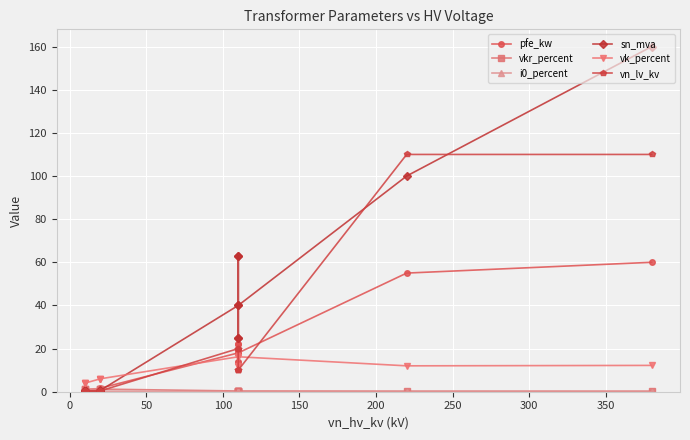

How many interior local peaks does the vkr_percent series have?

3